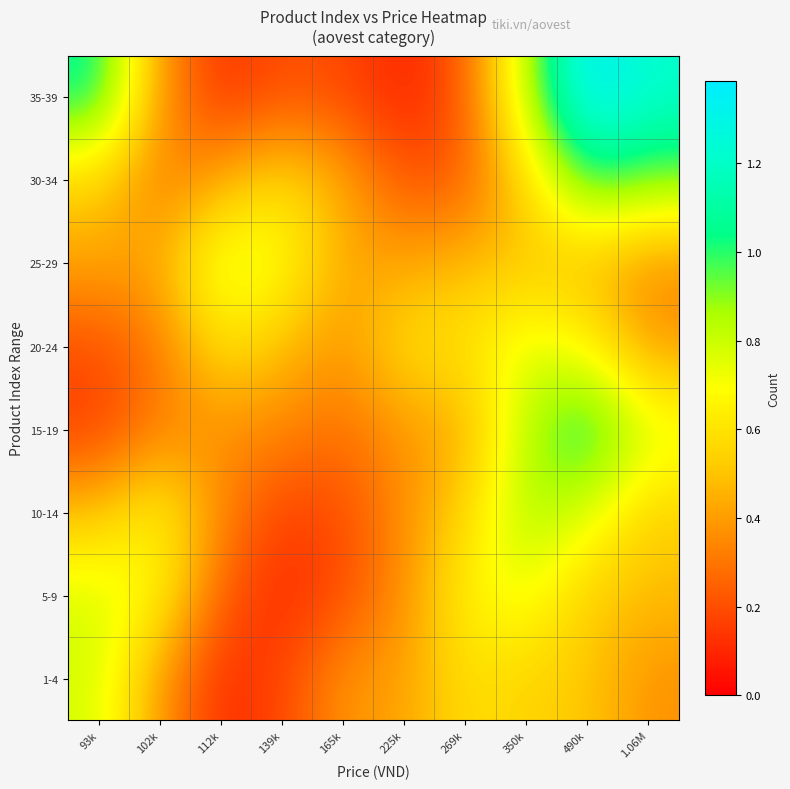

What is the total value across all series at 93k?

4.5